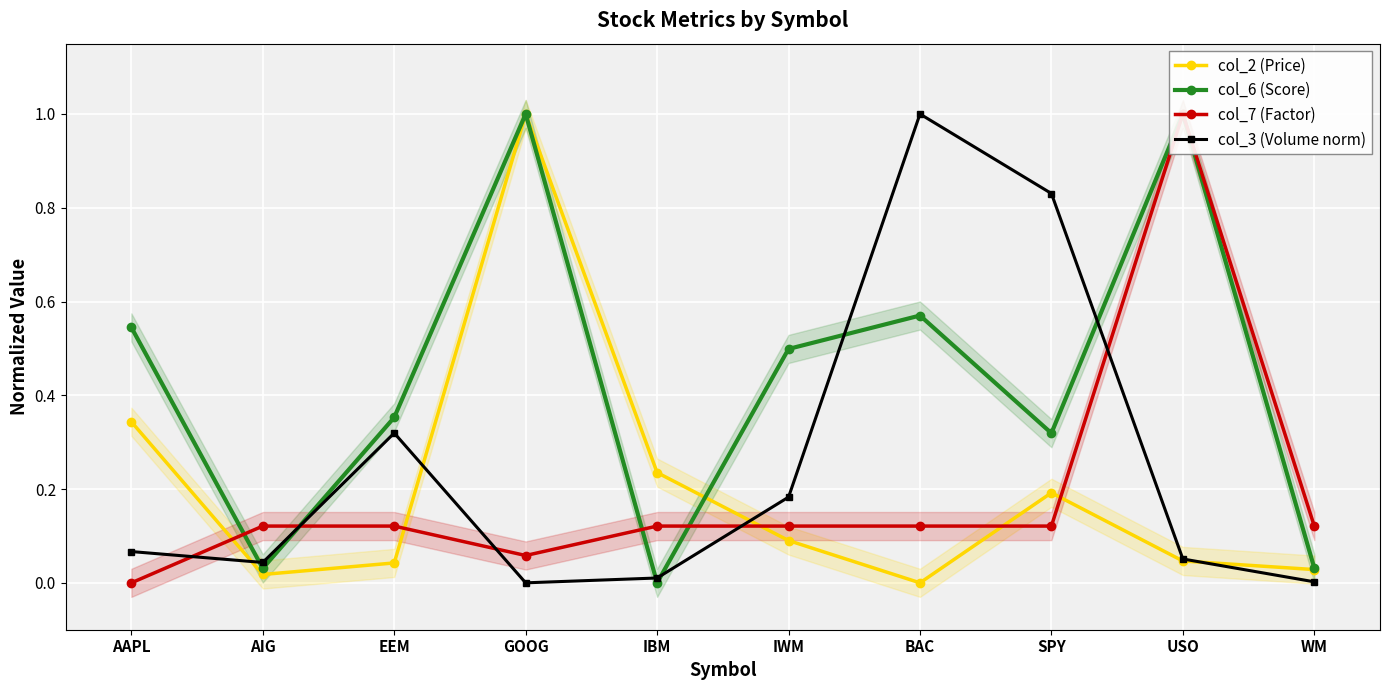

List the labels in order of col_2 (Price) value, largest first.

GOOG, AAPL, IBM, SPY, IWM, USO, EEM, WM, AIG, BAC